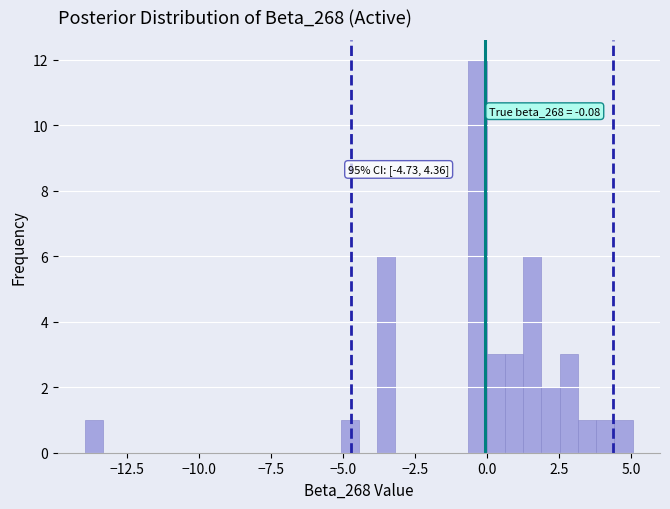

Around what value on the x-axis is the tallest bar? Give the approximate position of its centre, as read against the axis.

-0.5